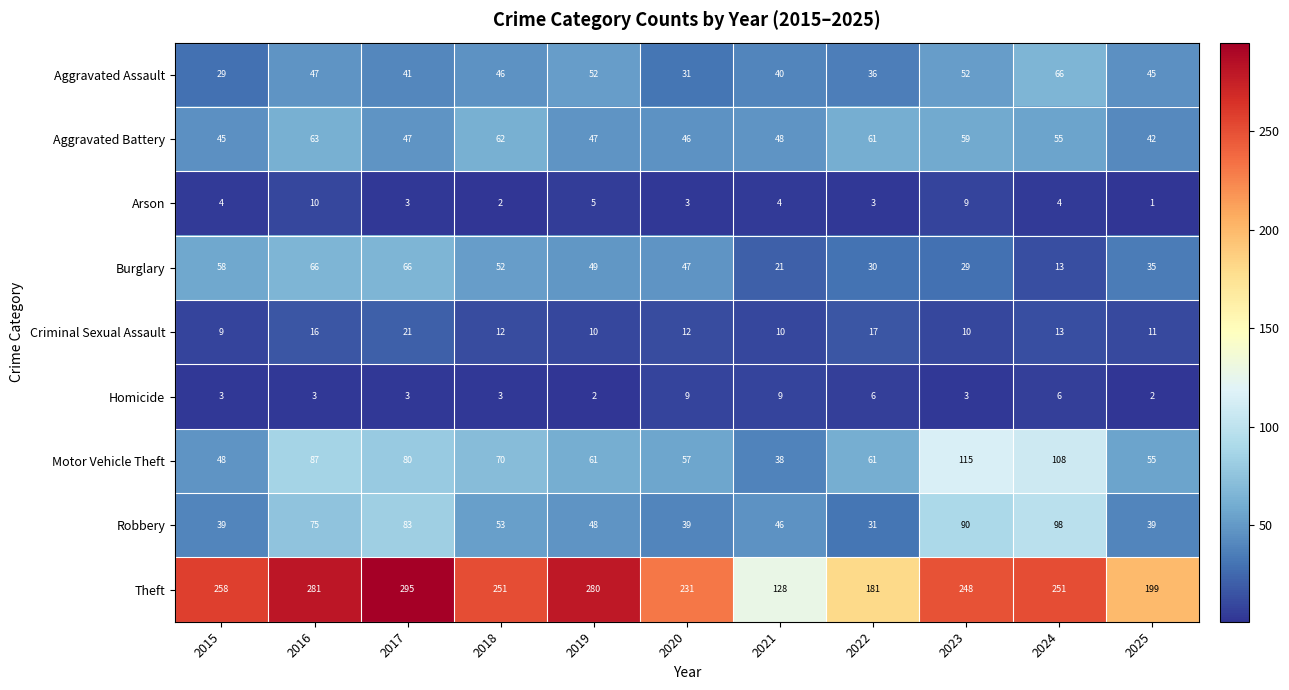

What is the difference between the Motor Vehicle Theft values at 2020 and 2017?

23